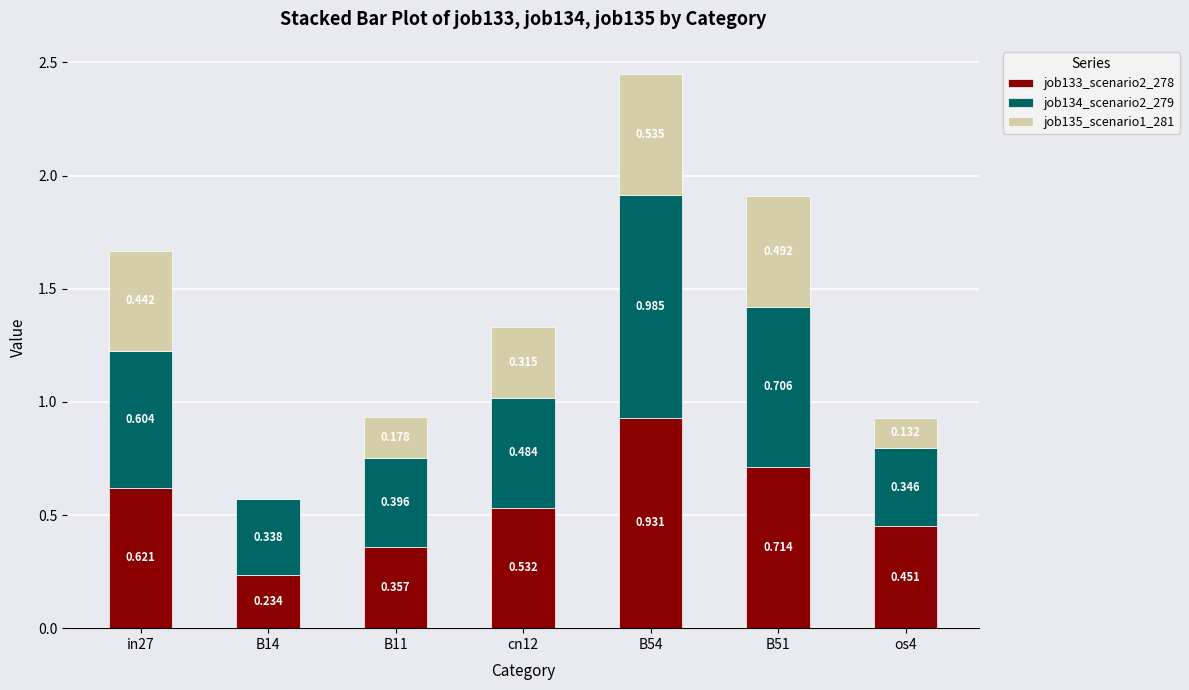

What is the total value across all series at B11?

0.9